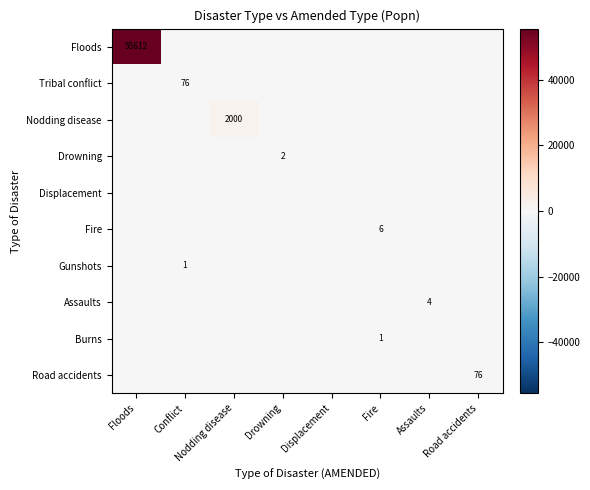

Which category has the highest value in the Drowning series?

Drowning